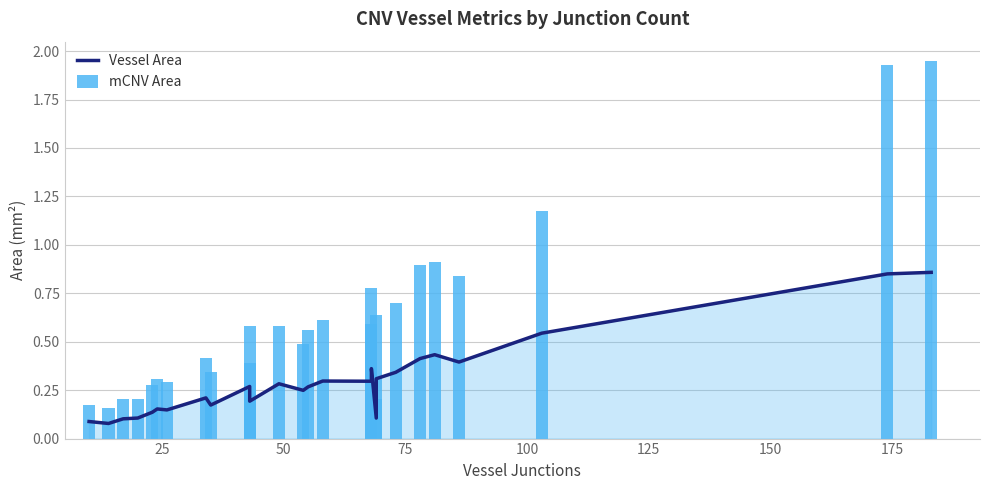

At how many categories does at least one series exceed 1?

3